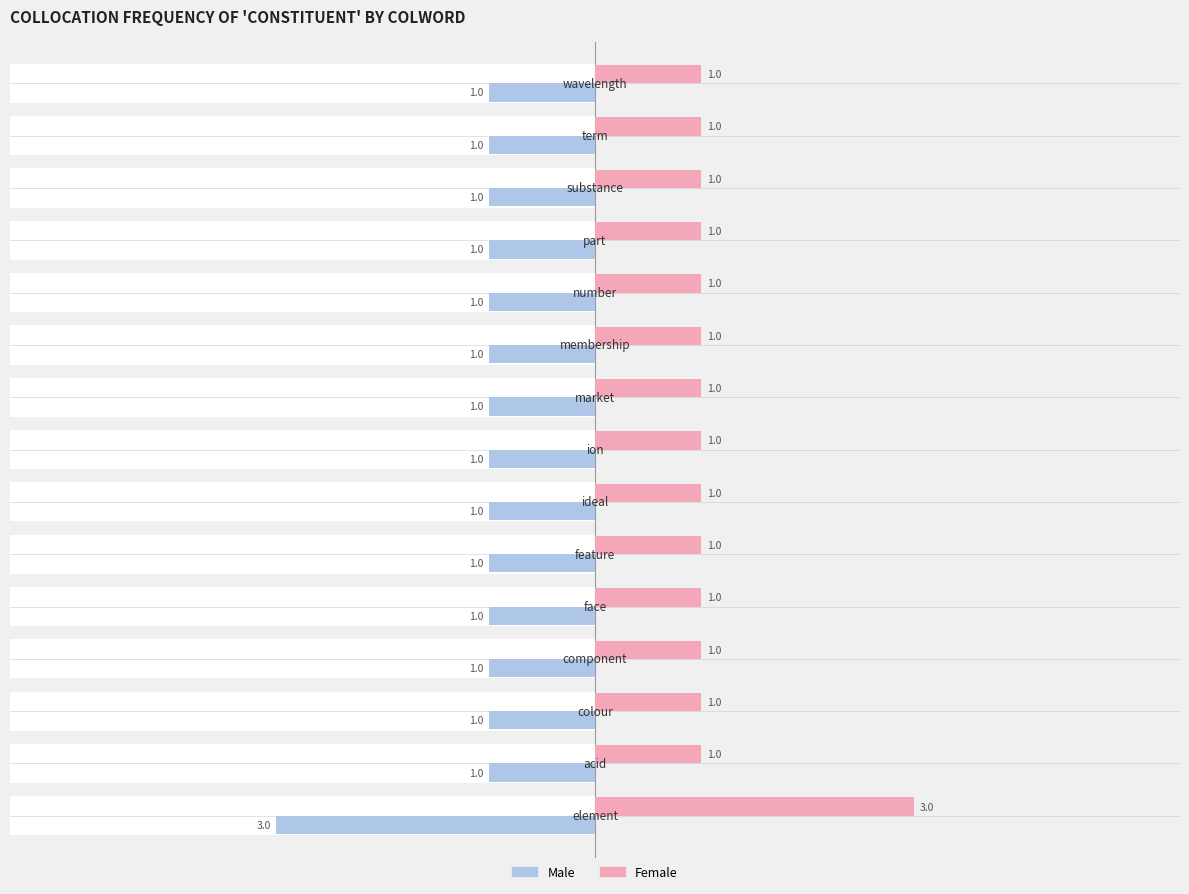

What is the difference between the maximum and minimum values in the Male series?

2